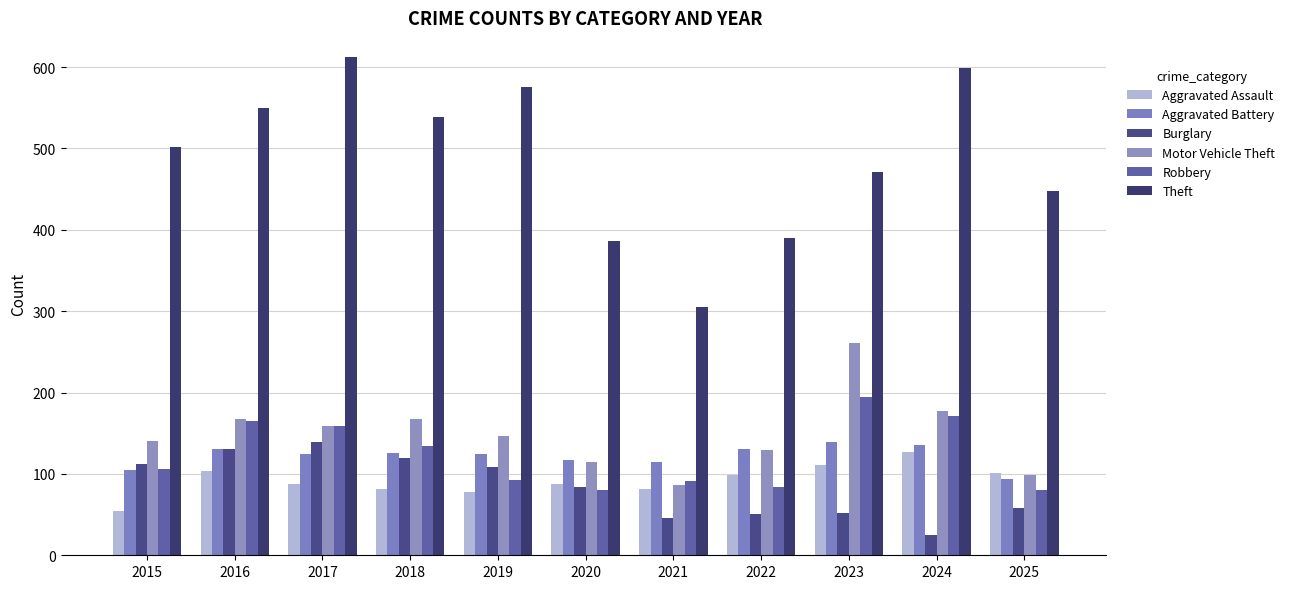

How many bars are there in each group?

6